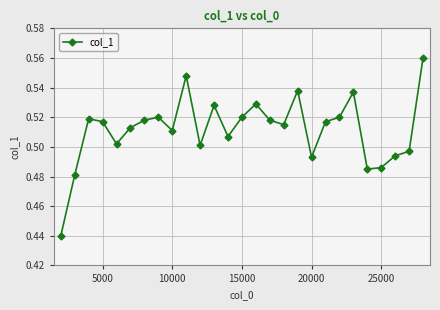

Count the values in the range 0 to 1.

27